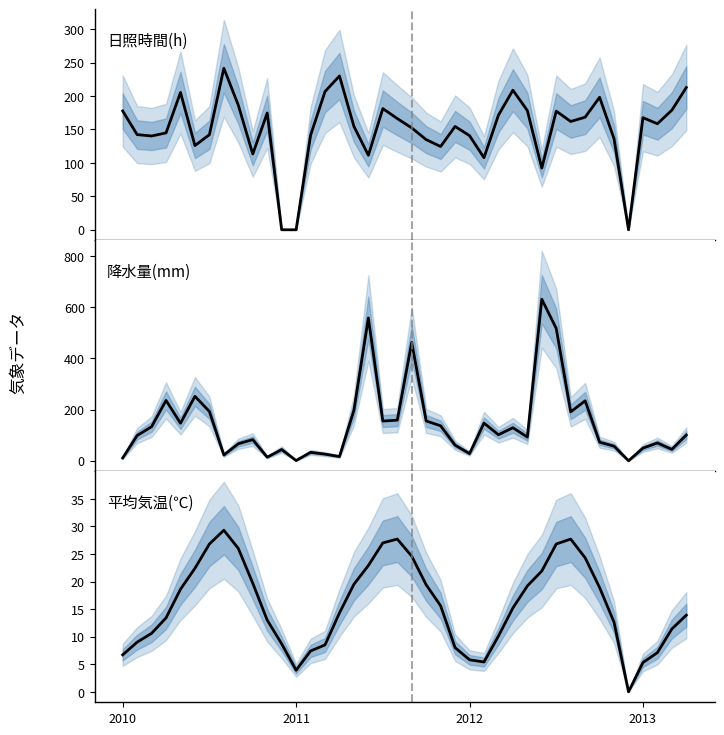

What is the total value across all series at 14?

241.1